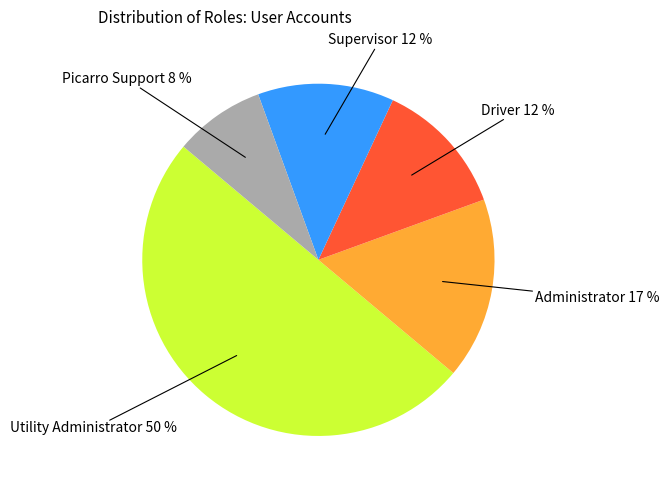

To the nearest percent, what is the average slice percentage?

20%